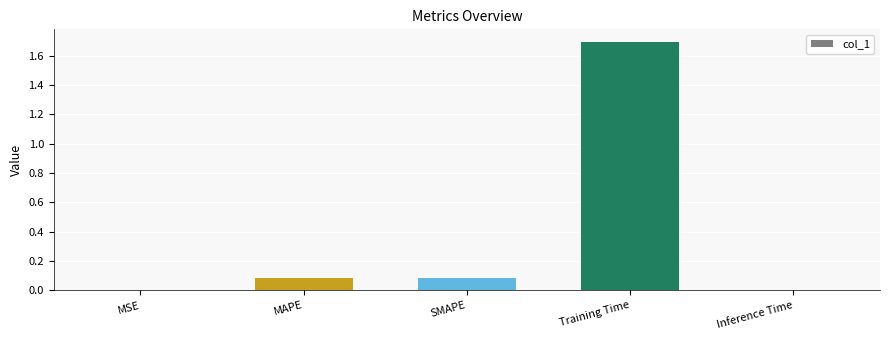

What value does the data have at Training Time?

1.7